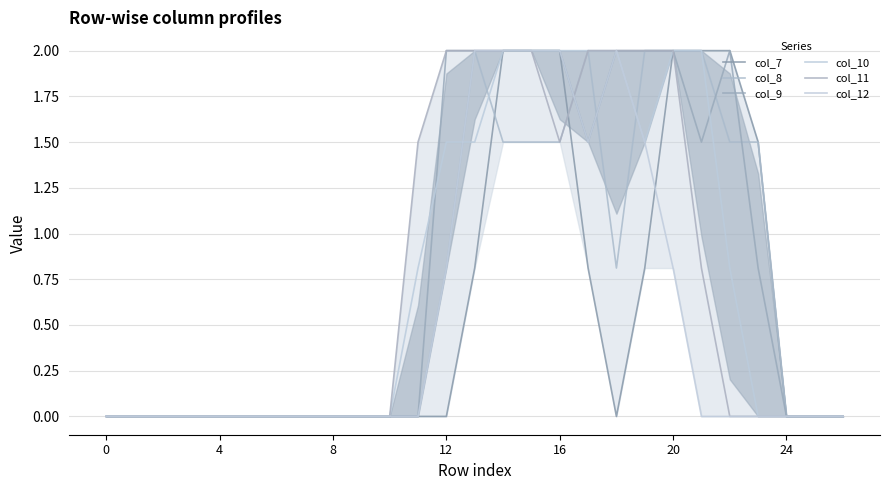

What value does the col_7 series have at 13?

0.8